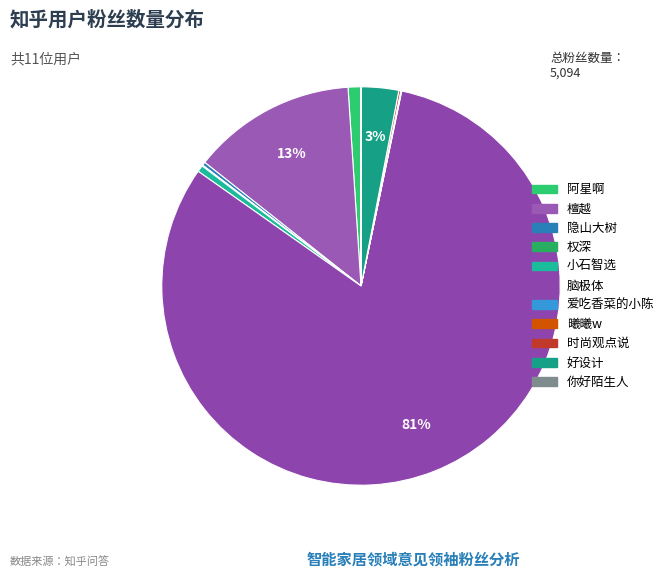

Approximately how many times larger is the value at 脑极体 compared to 阿星啊?

78.3